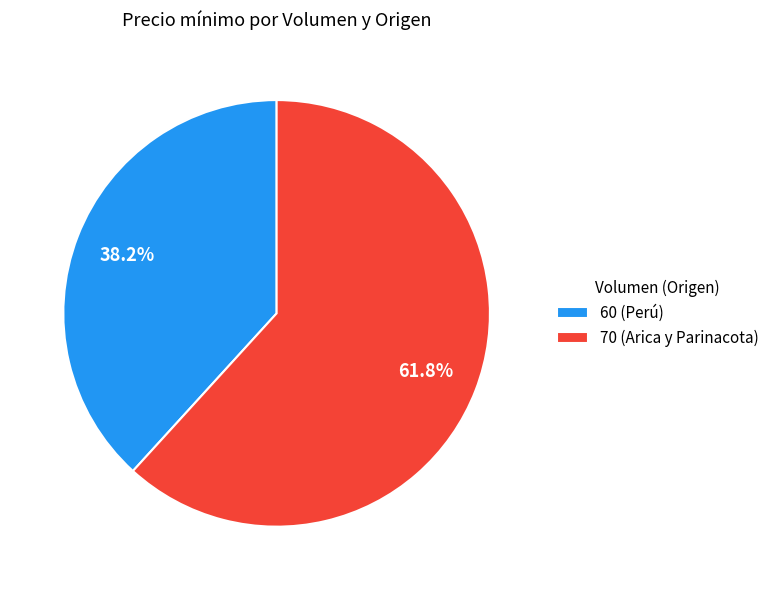

Which has a higher value, 70 (Arica y Parinacota) or 60 (Perú)?

70 (Arica y Parinacota)